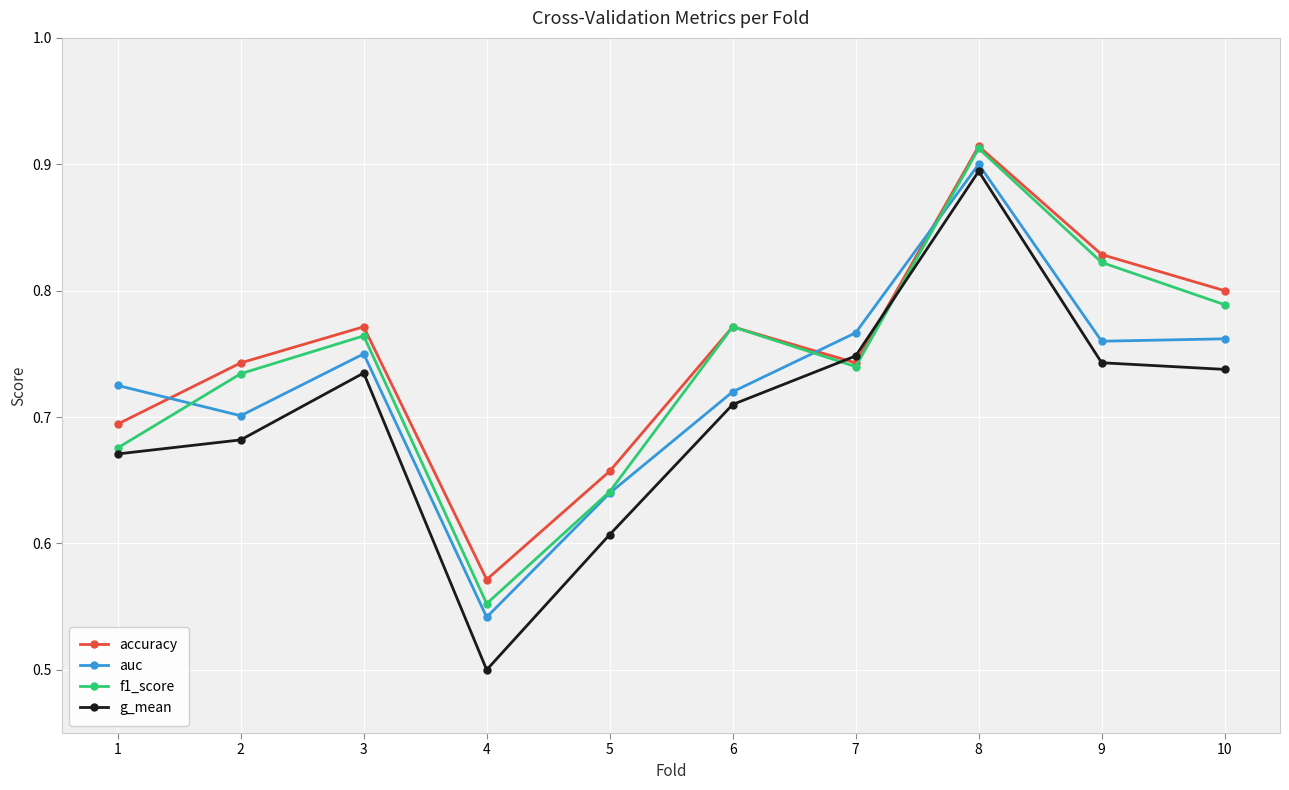

Which category has the highest value across all series?

8